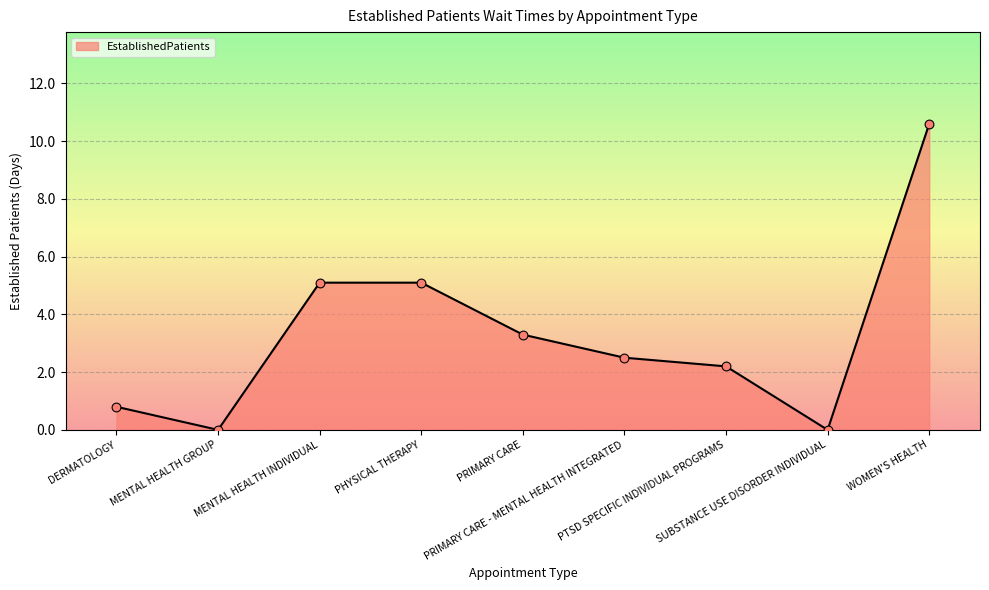

What is the change in value from MENTAL HEALTH INDIVIDUAL to PRIMARY CARE - MENTAL HEALTH INTEGRATED?

-2.6